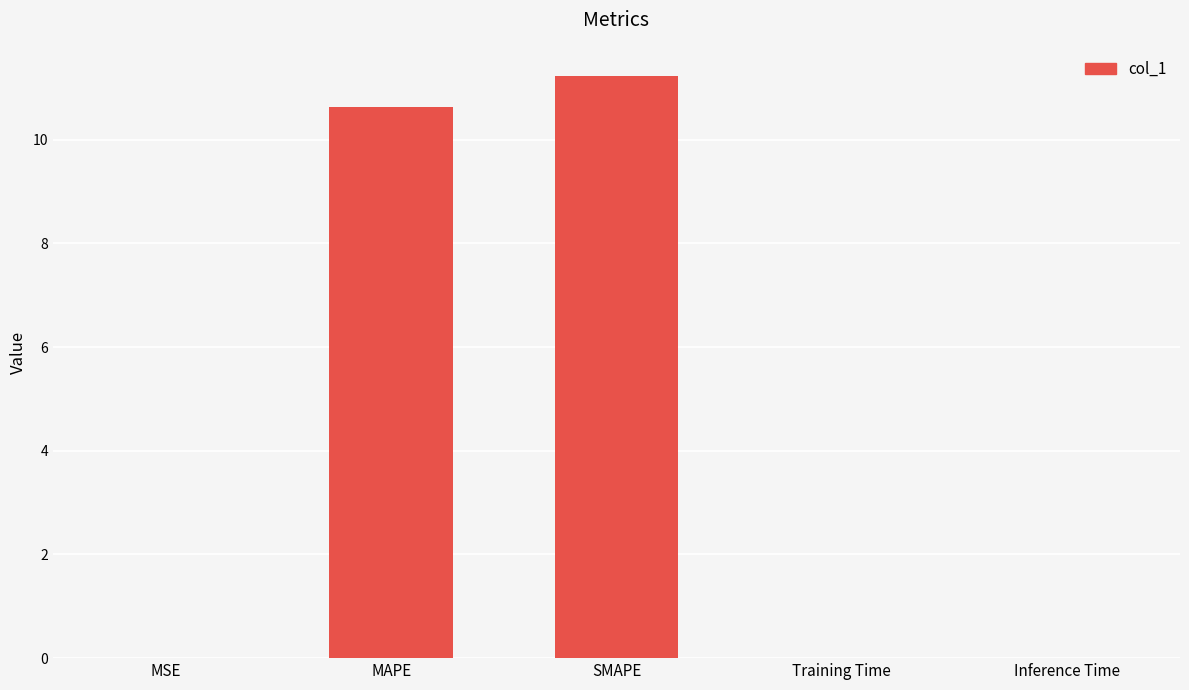

What is the maximum value shown in the chart?

11.2